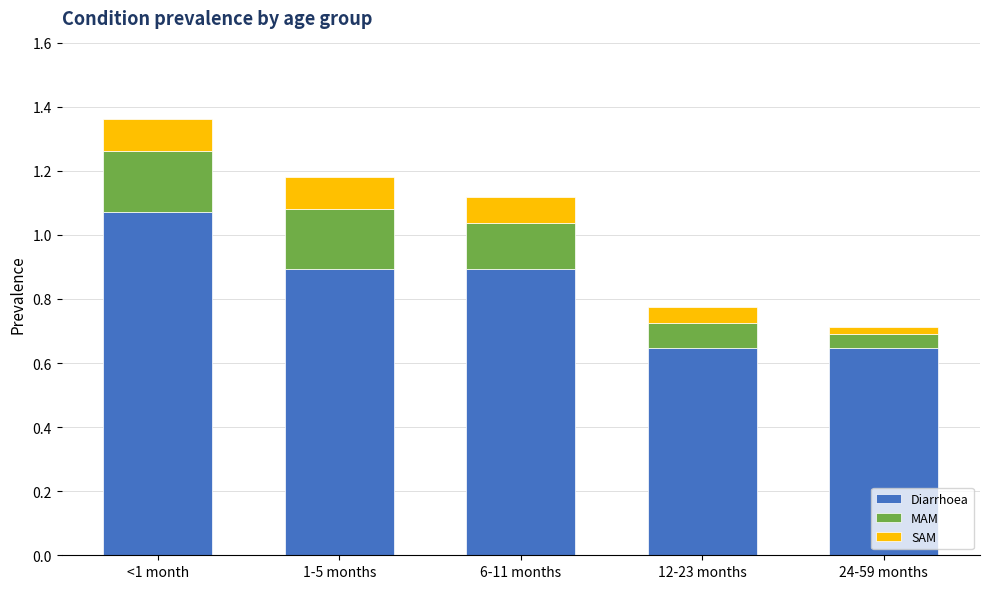

The Diarrhoea series shows 0.9 at 6-11 months. True or false?

True